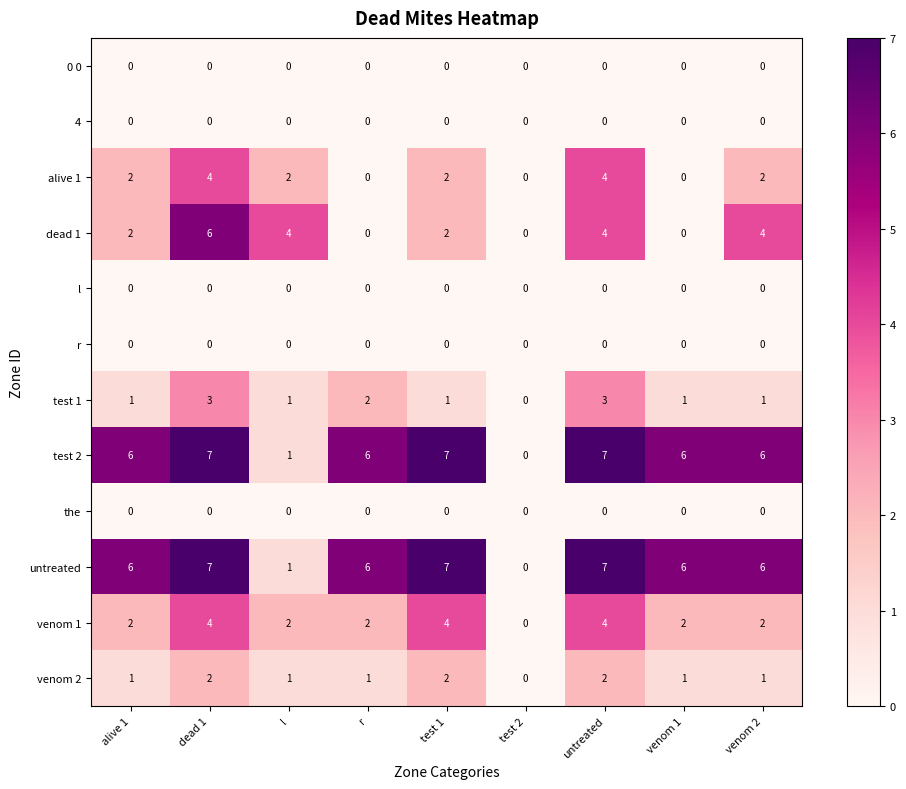

How many series are shown in this chart?

12